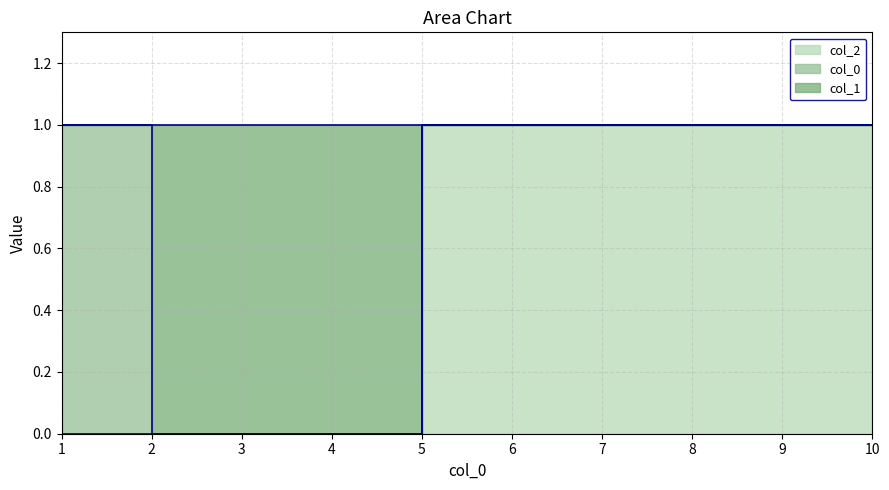

Which label corresponds to the smallest value in the chart?

2